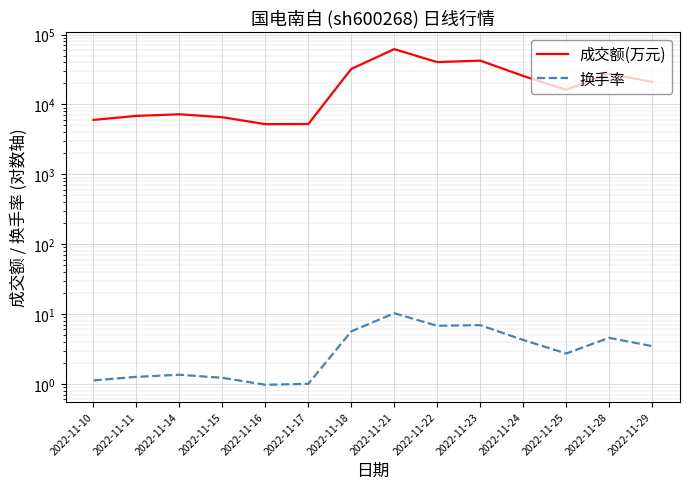

How many lines are shown in the chart?

2